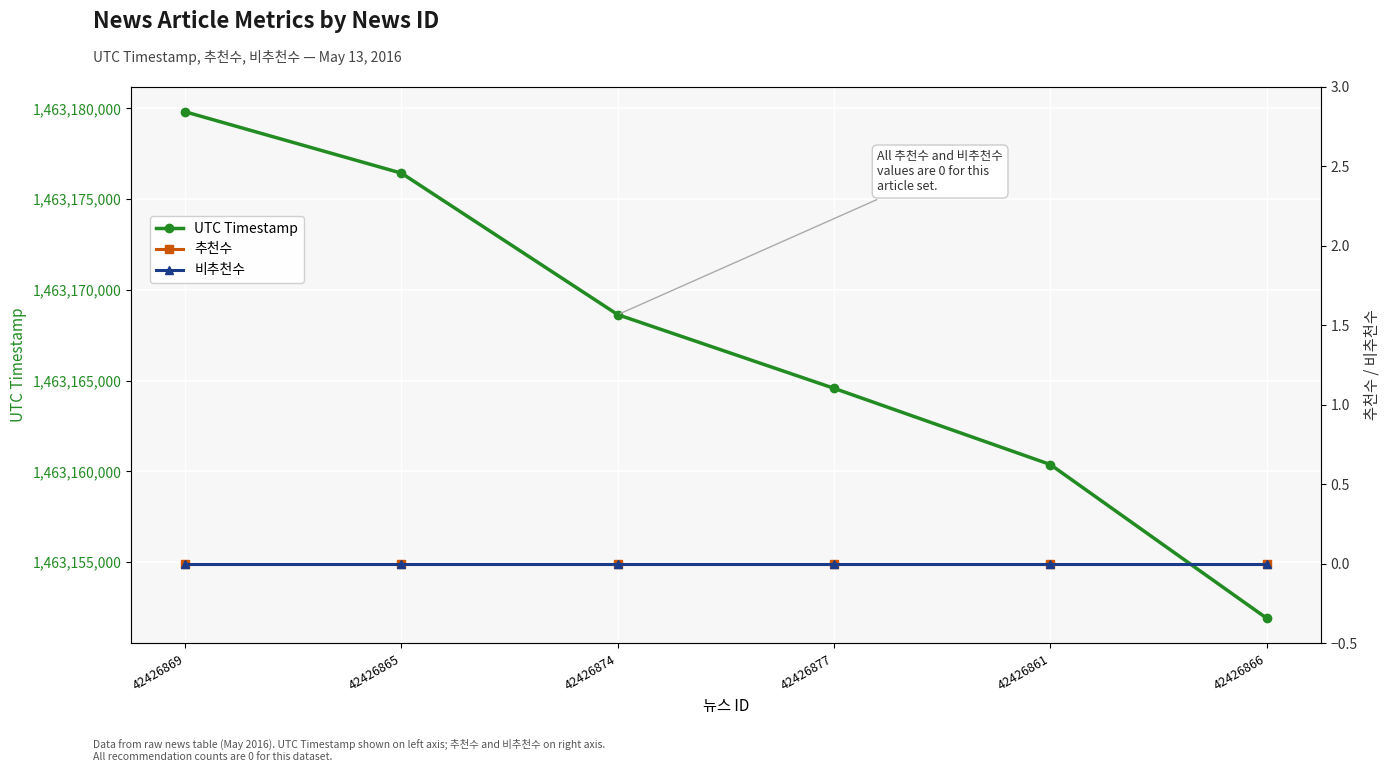

Is it true that 추천수 equals 0 at 42426861?

True